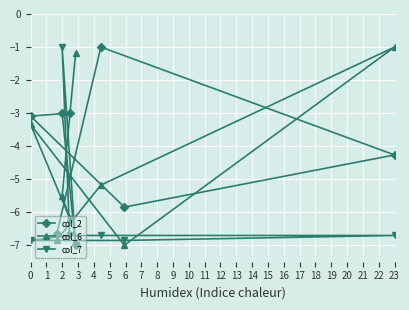

How many data points in col_2 are less than -3?

6